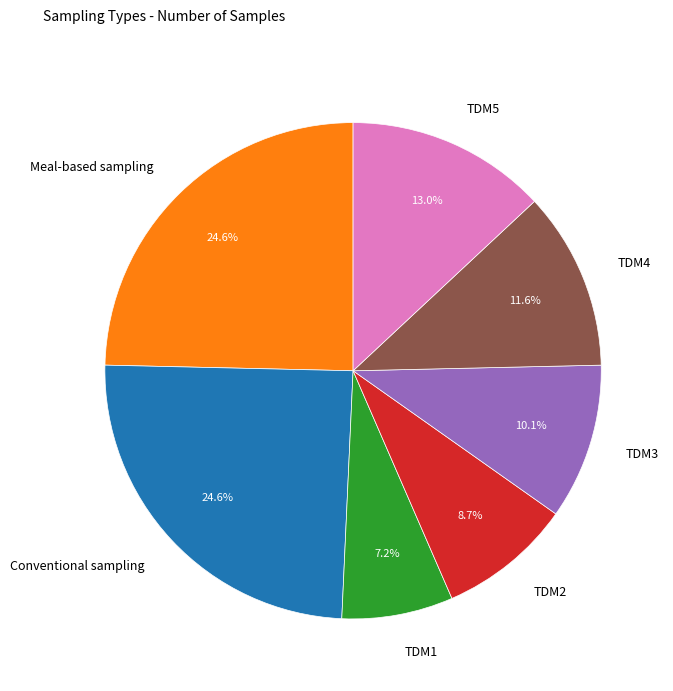

Does TDM5 account for over 50% of the chart?

No